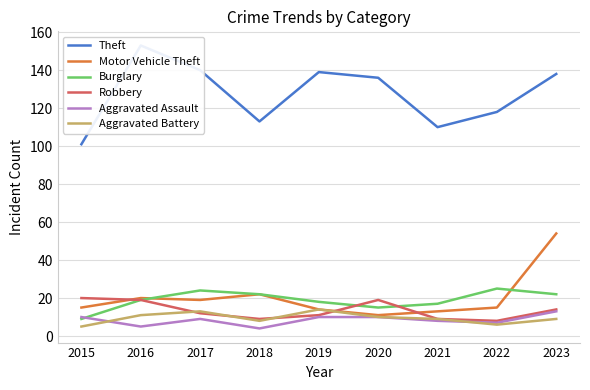

The value of Theft at 2022 is 118. True or false?

True